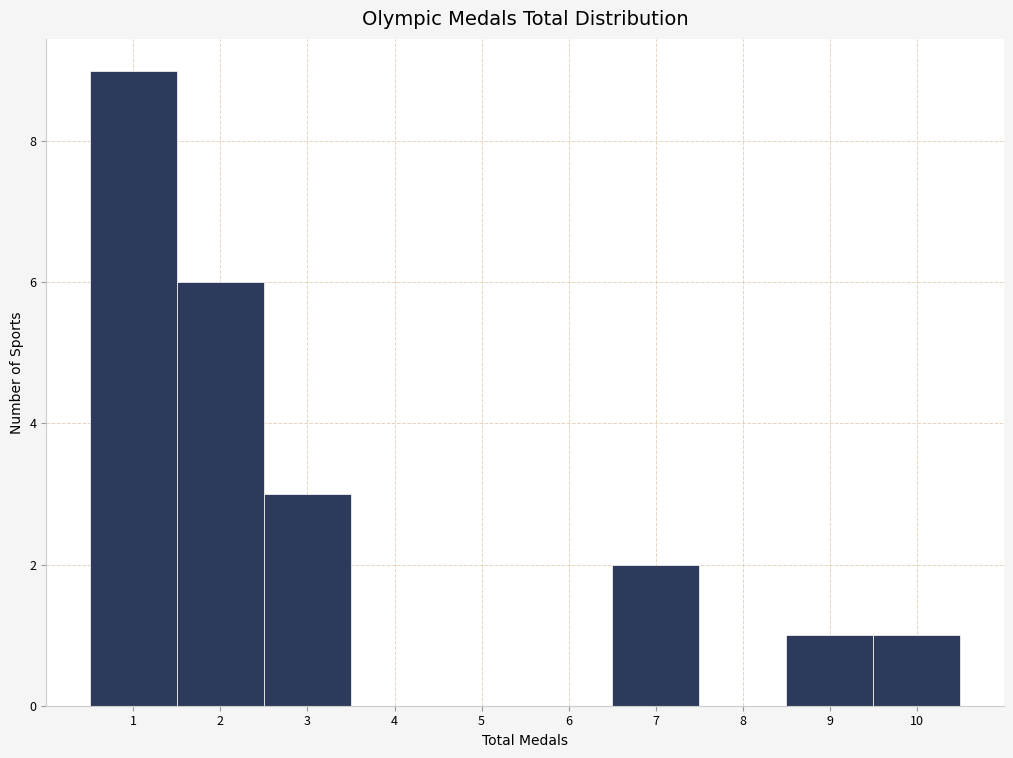

How tall is the bar that spans 2.5 to 3.5 on the x-axis? The values are not printed on the chart, so give them approximately, as read against the axis.

3